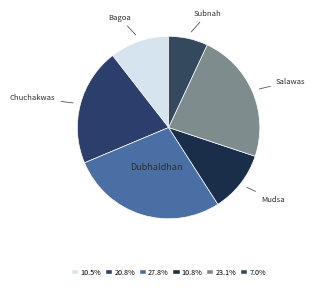

Count the number of slices in the pie.

6